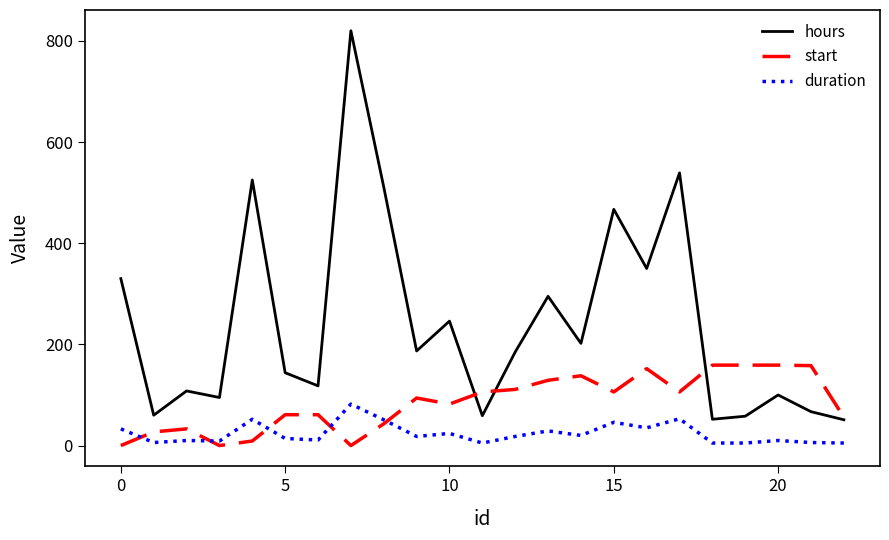

At how many categories does at least one series exceed 172?

12